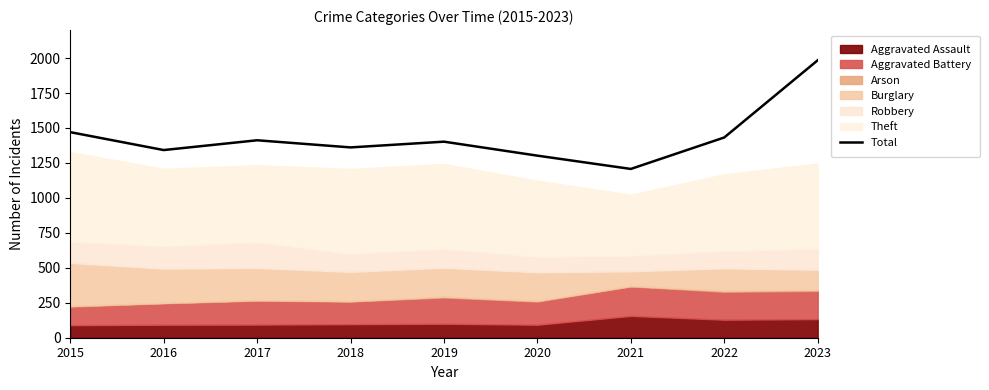

At which label is the value closest to 1595?

2015